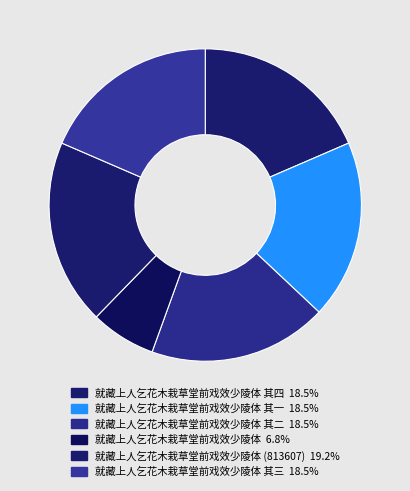

Rank the categories by value from highest to lowest.

就藏上人乞花木栽草堂前戏效少陵体 (813607), 就藏上人乞花木栽草堂前戏效少陵体 其四, 就藏上人乞花木栽草堂前戏效少陵体 其三, 就藏上人乞花木栽草堂前戏效少陵体 其二, 就藏上人乞花木栽草堂前戏效少陵体 其一, 就藏上人乞花木栽草堂前戏效少陵体